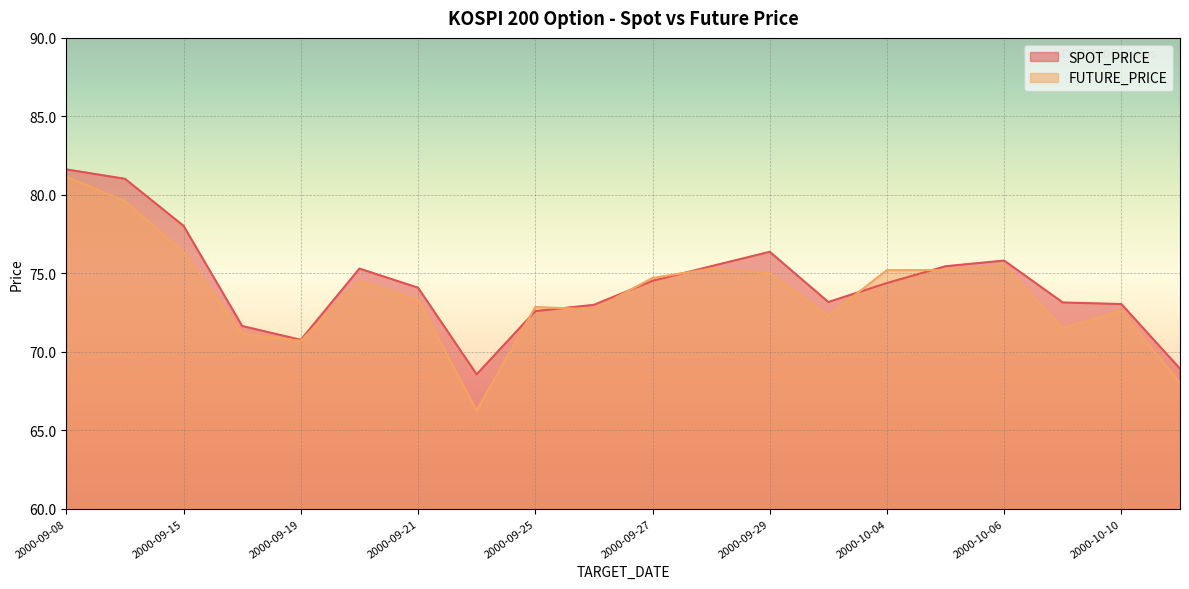

What is the sum of all SPOT_PRICE values?

1486.8